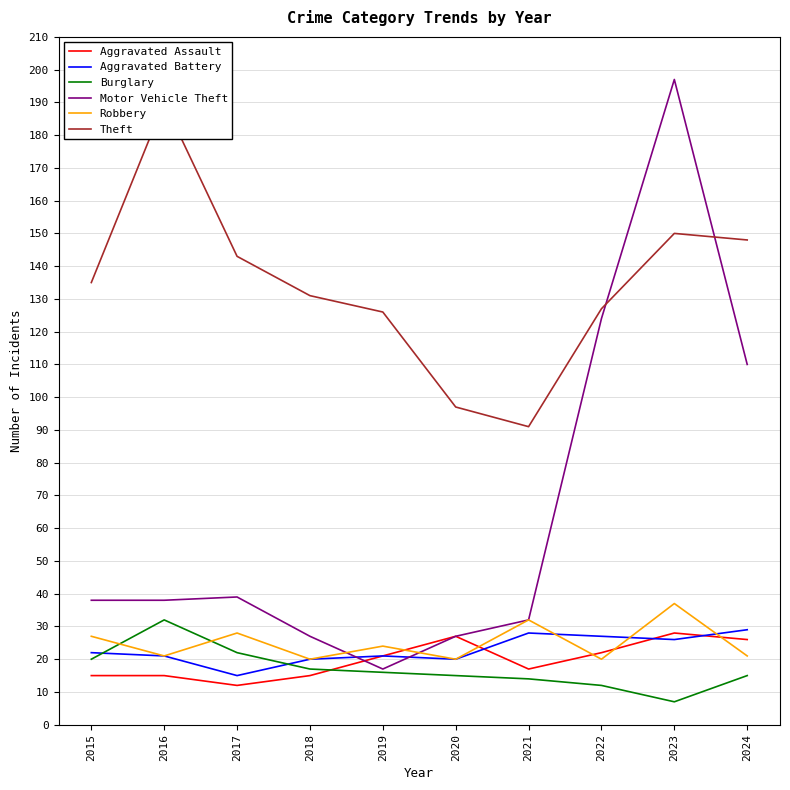

What is the value of the Robbery point at the 9th from the left?

37